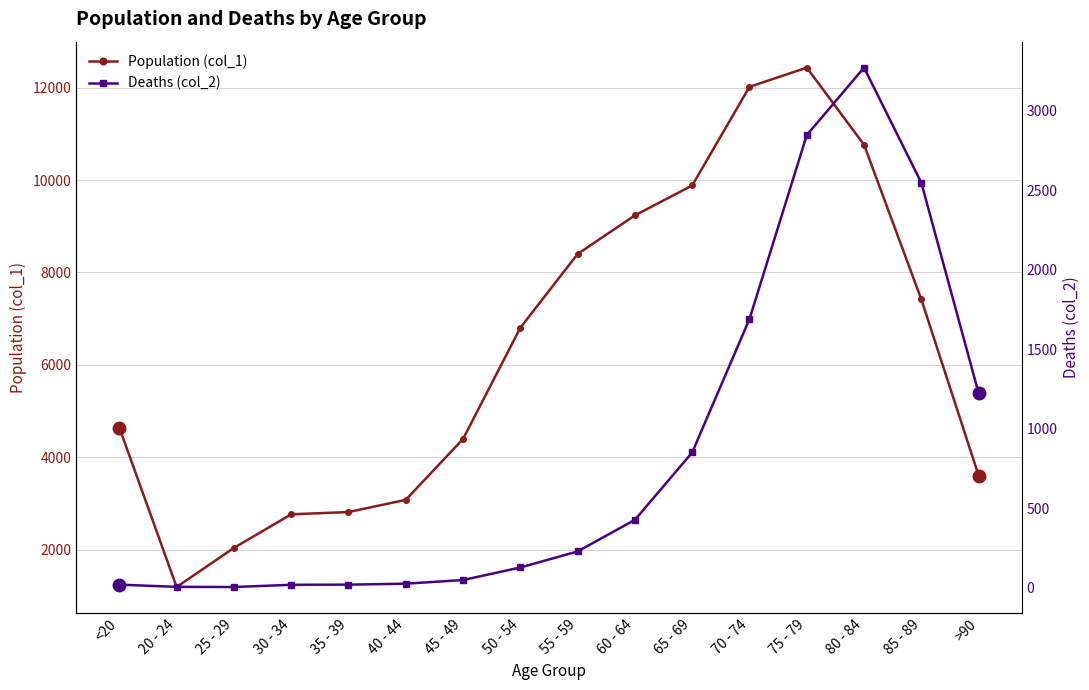

What is the minimum value shown in the chart?

3